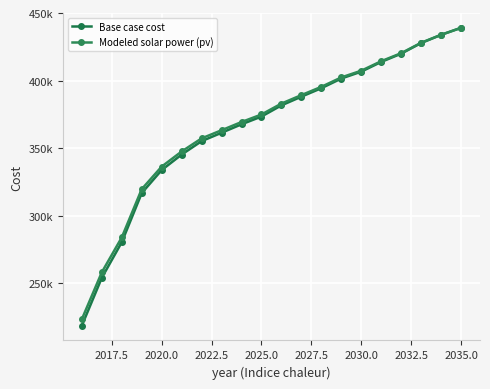

What is the value of the Base case cost point at the 8th from the left?

361432.1